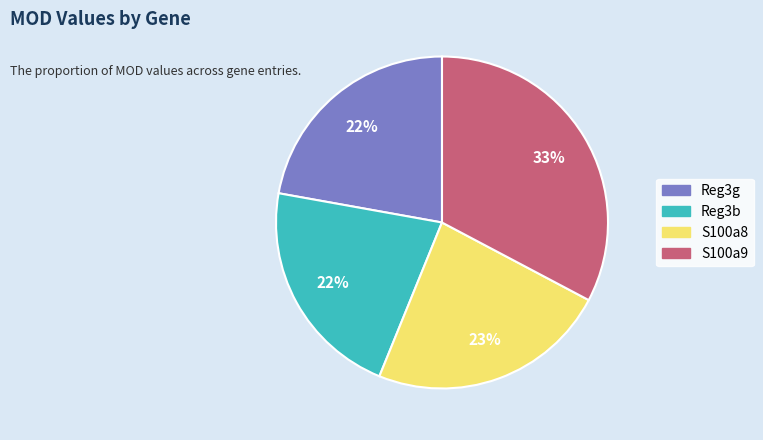

To the nearest percent, what is the average slice percentage?

25%